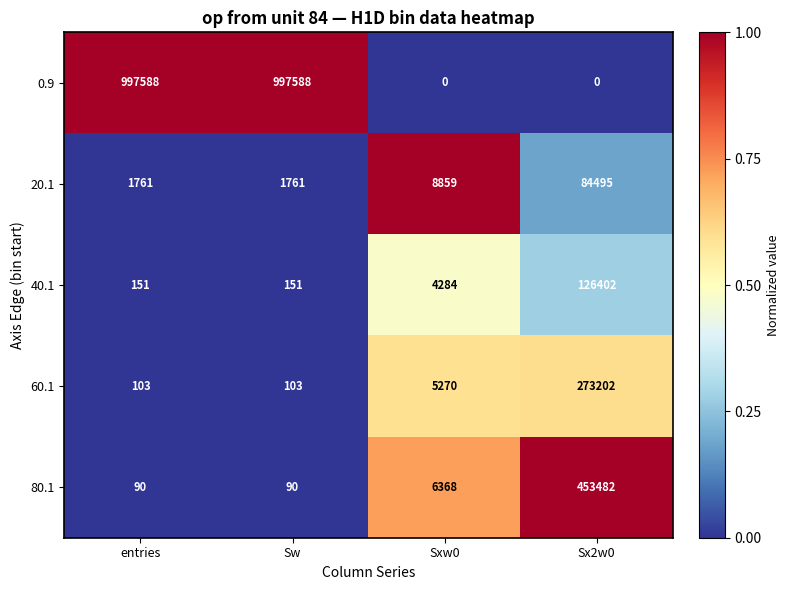

What is the difference between the maximum and second lowest values in the 20.1 series?

82734